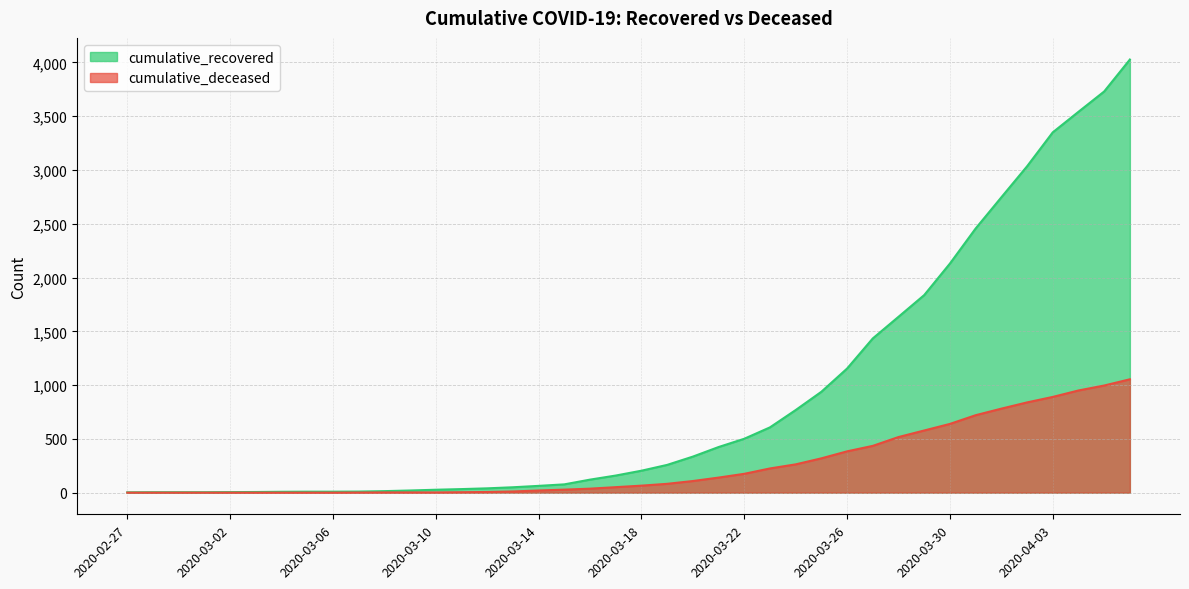

What is the difference between the second highest and minimum values in the cumulative_deceased series?

996